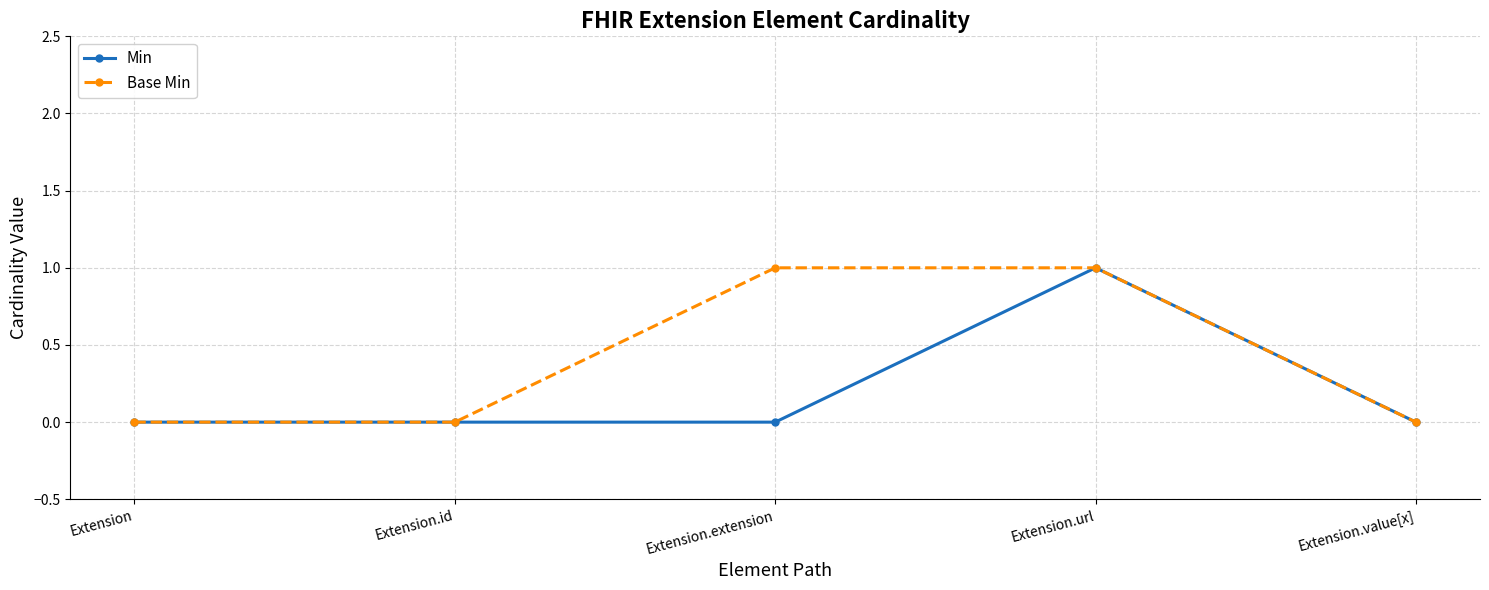

How many lines are shown in the chart?

2